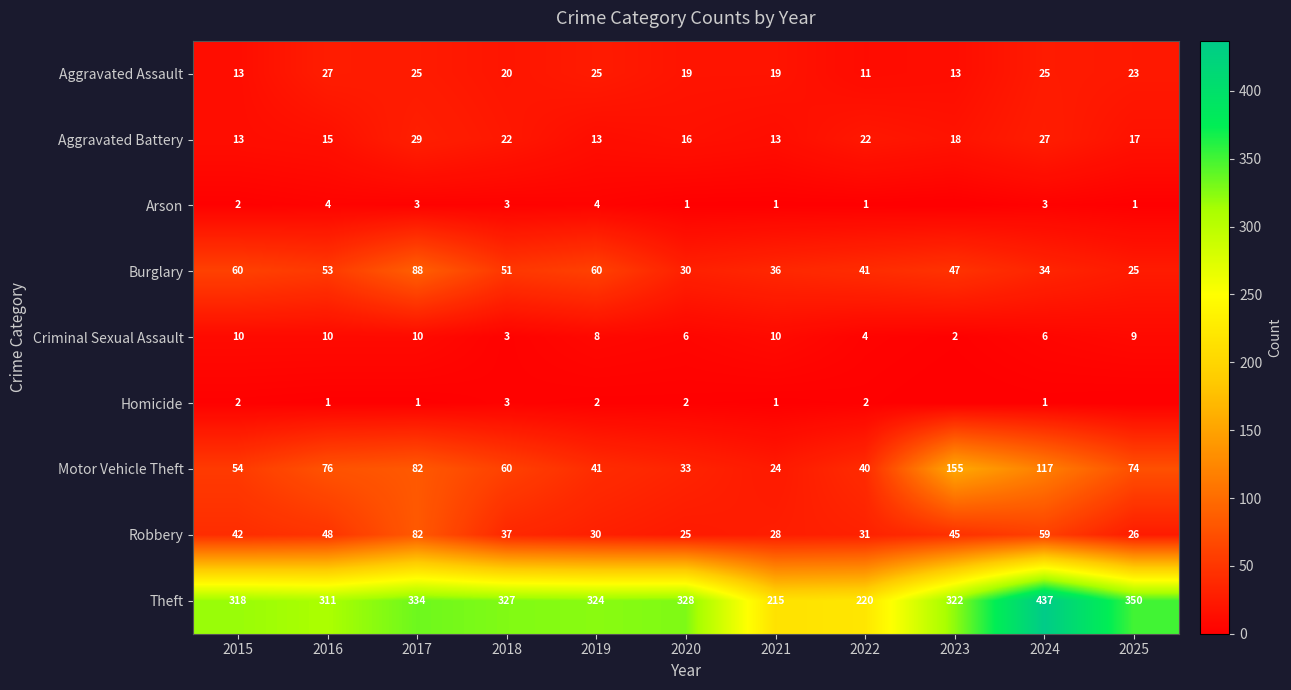

Count the Aggravated Battery values in the range 13 to 22.

9